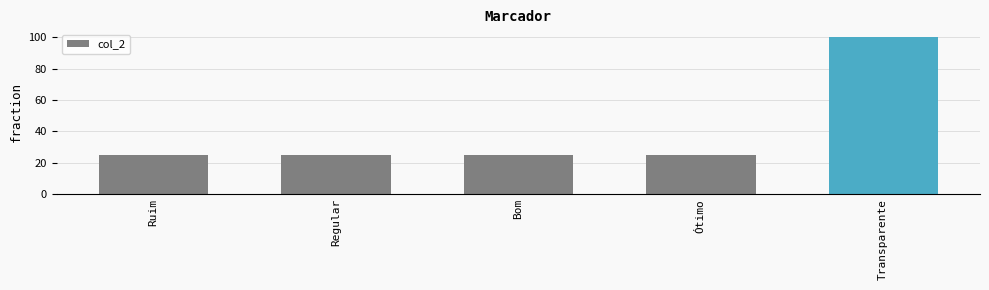

What is the average value?

40